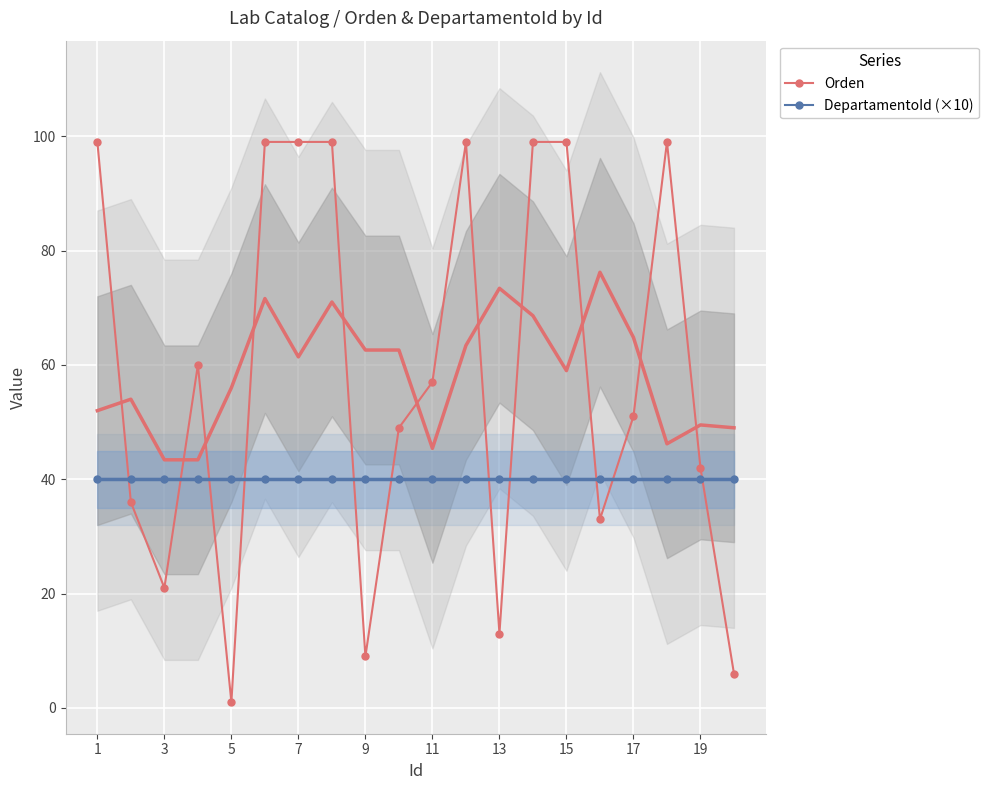

At how many categories does at least one series exceed 72?

8